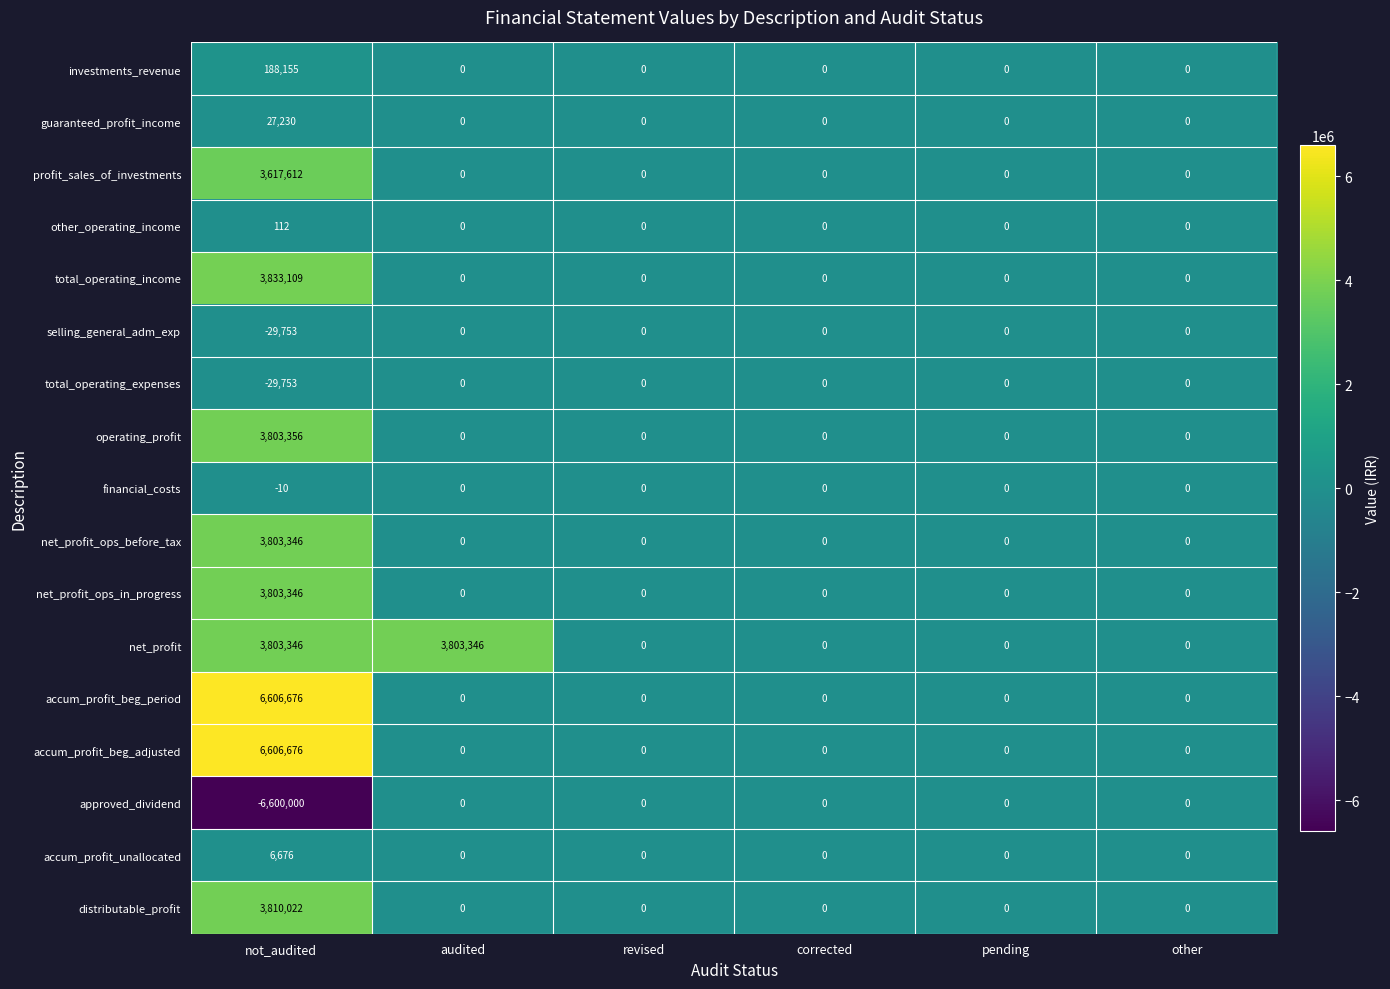

How many distinct data groups are displayed?

17